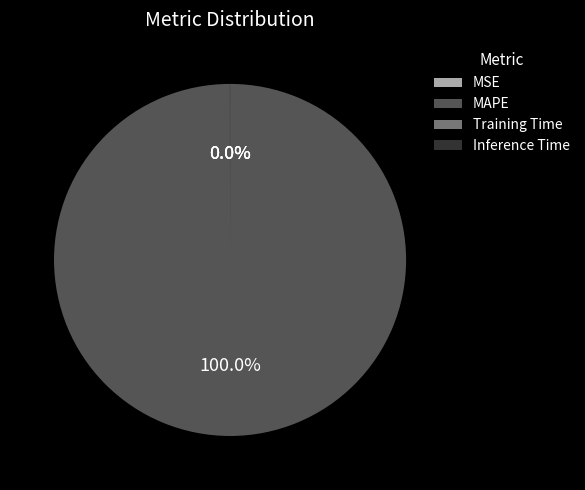

Which category has the biggest portion of the pie?

MAPE